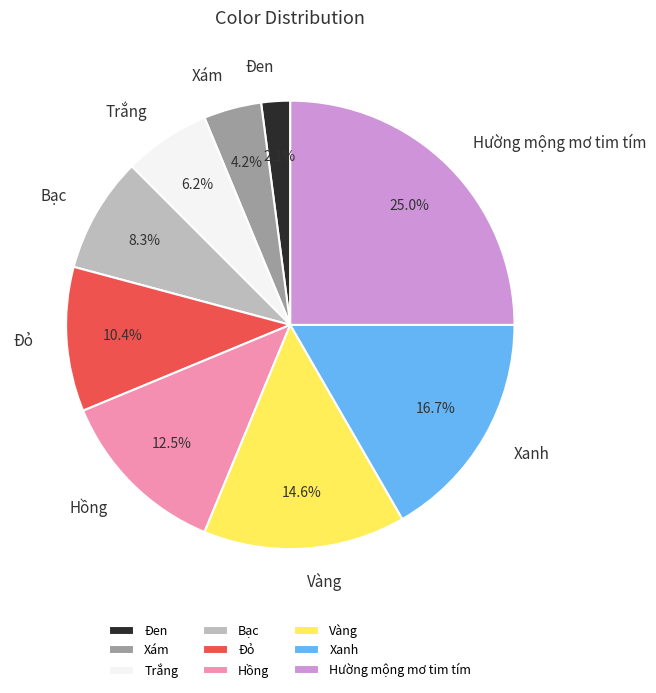

Approximately how many times larger is the value at Bạc compared to Trắng?

1.3